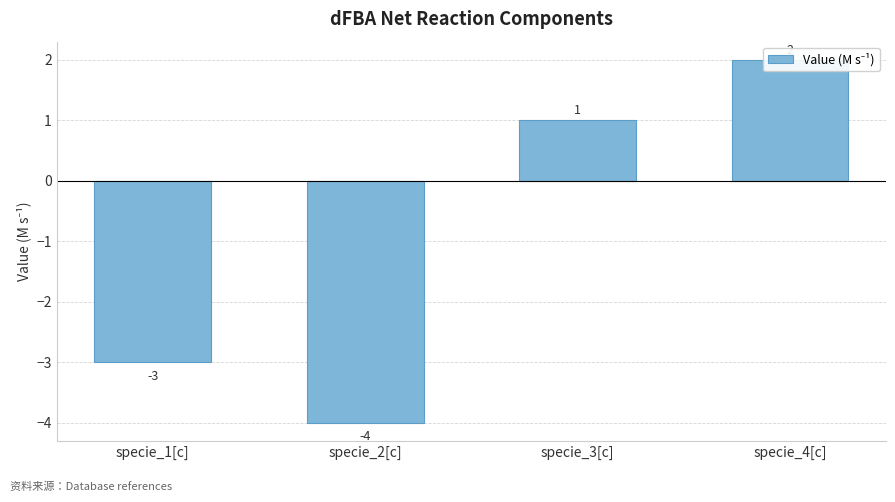

The value at specie_2[c] is -4. True or false?

True